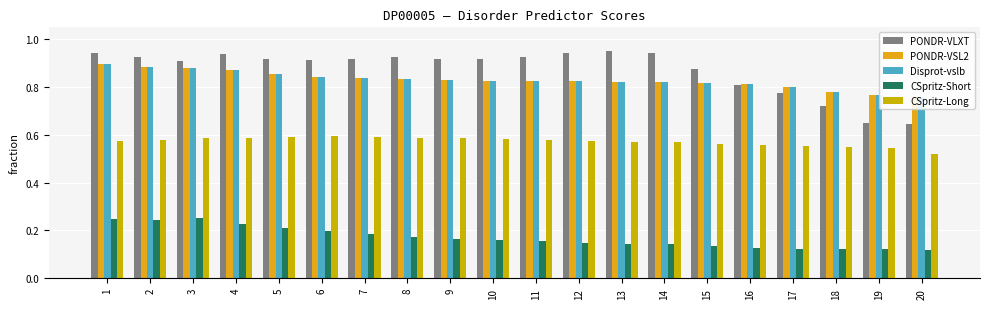

At which category is the sum across all series the highest?

1